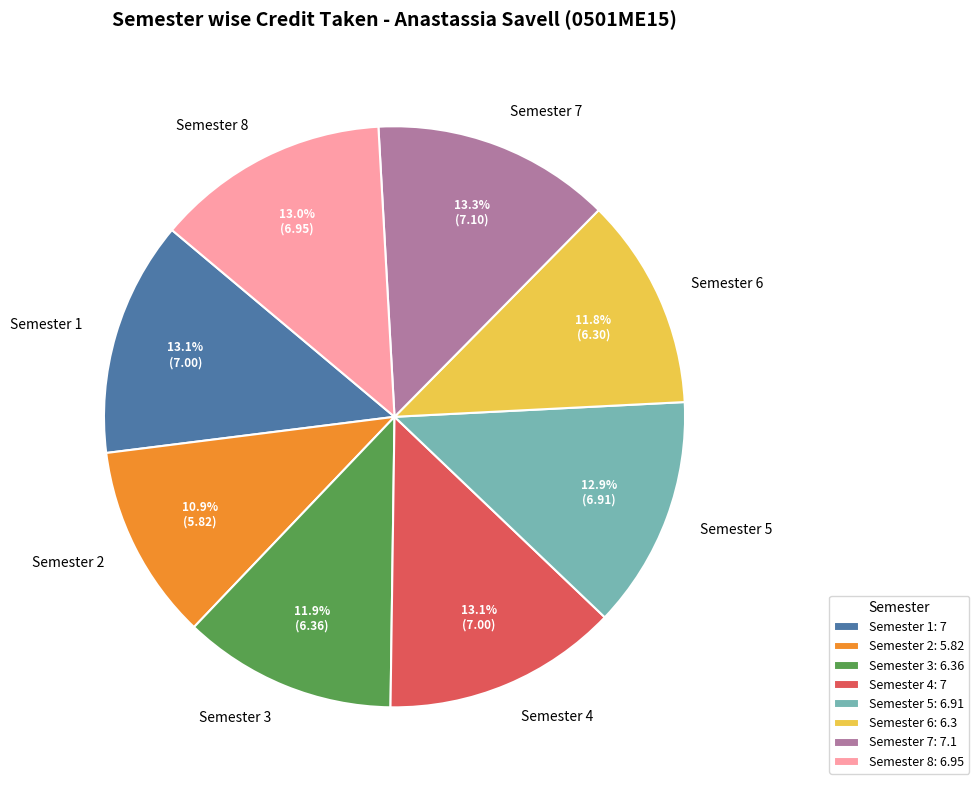

What percentage is the Semester 5 slice, to the nearest percent?

13%